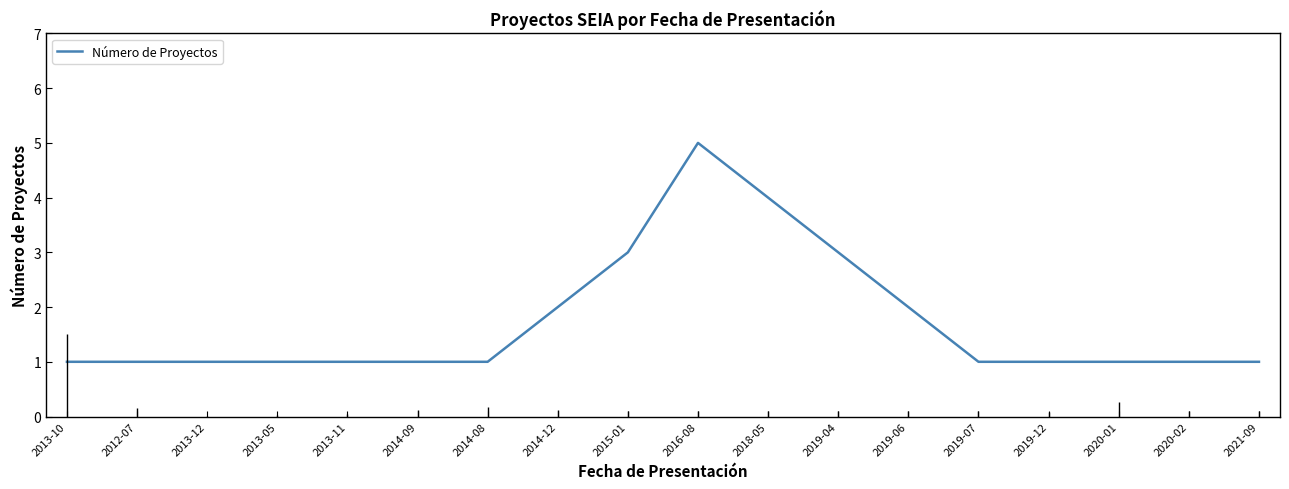

How many distinct data groups are displayed?

1